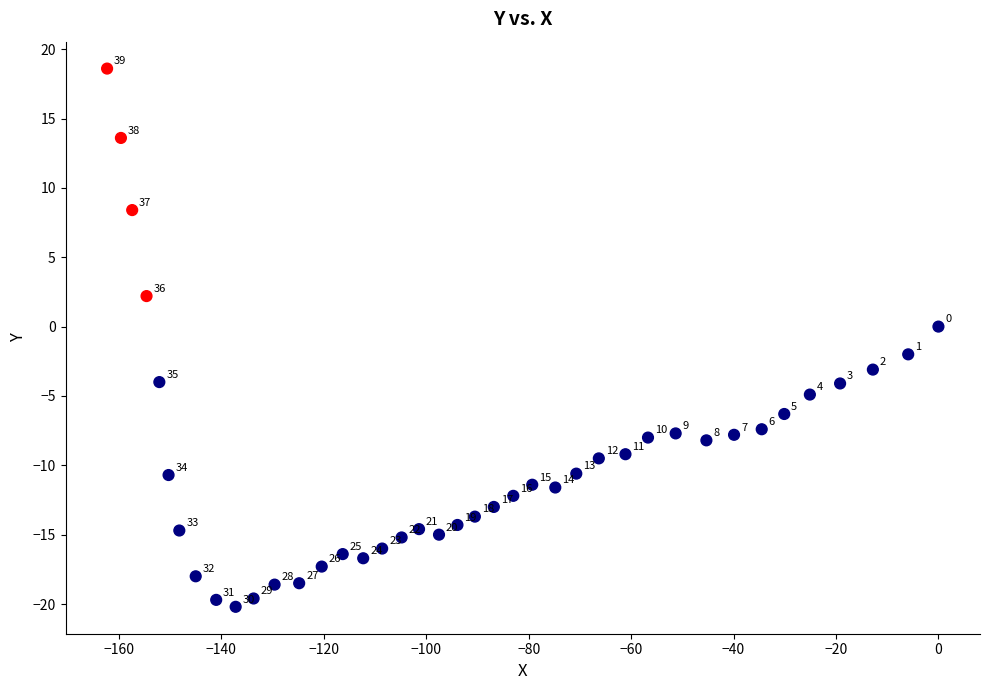

What is the range of X values (max minus min)?

162.3